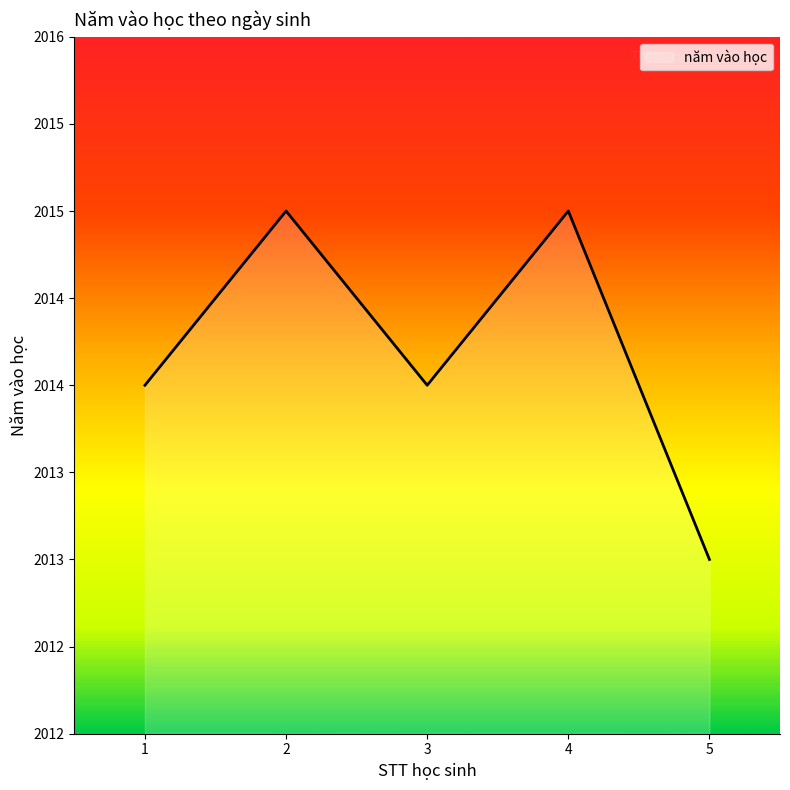

Is this an area chart (filled region under the line)?

Yes